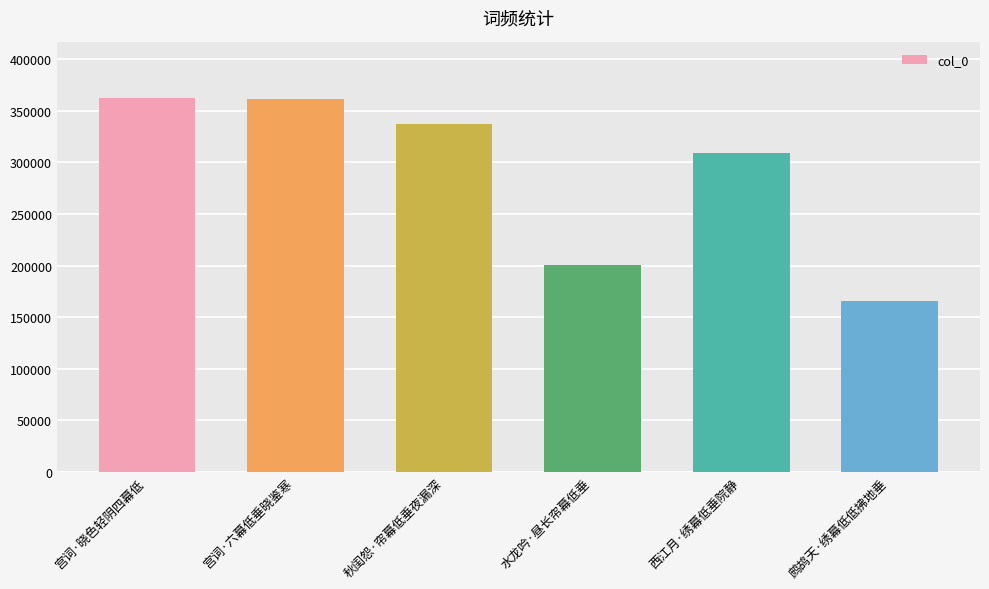

What is the label of the 6th bar from the left?

鹧鸪天·绣幕低低拂地垂